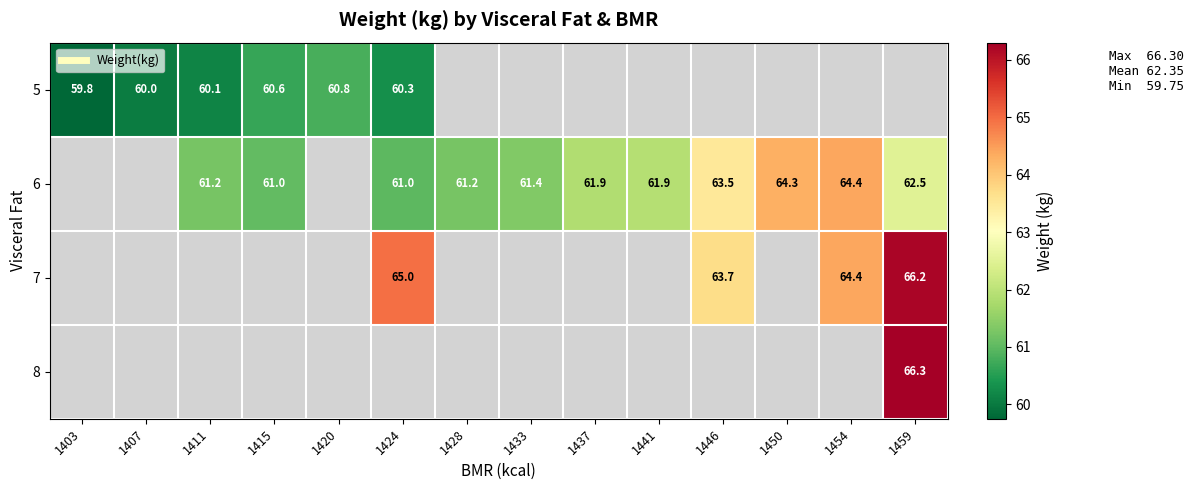

How many values in 8 are above zero?

1